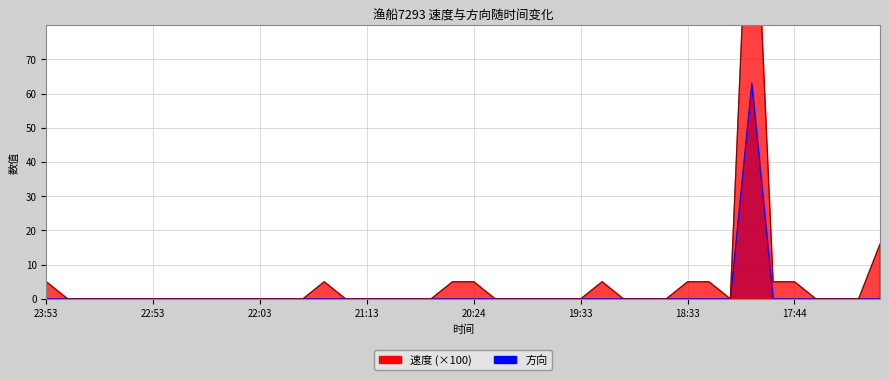

At how many categories does at least one series exceed 62?

1